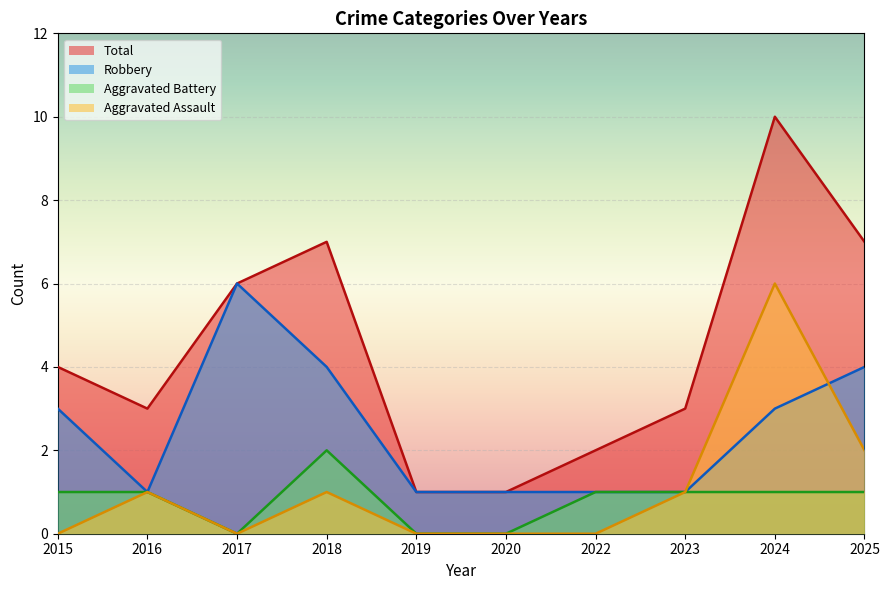

At which label is Aggravated Assault closest to 3?

2025